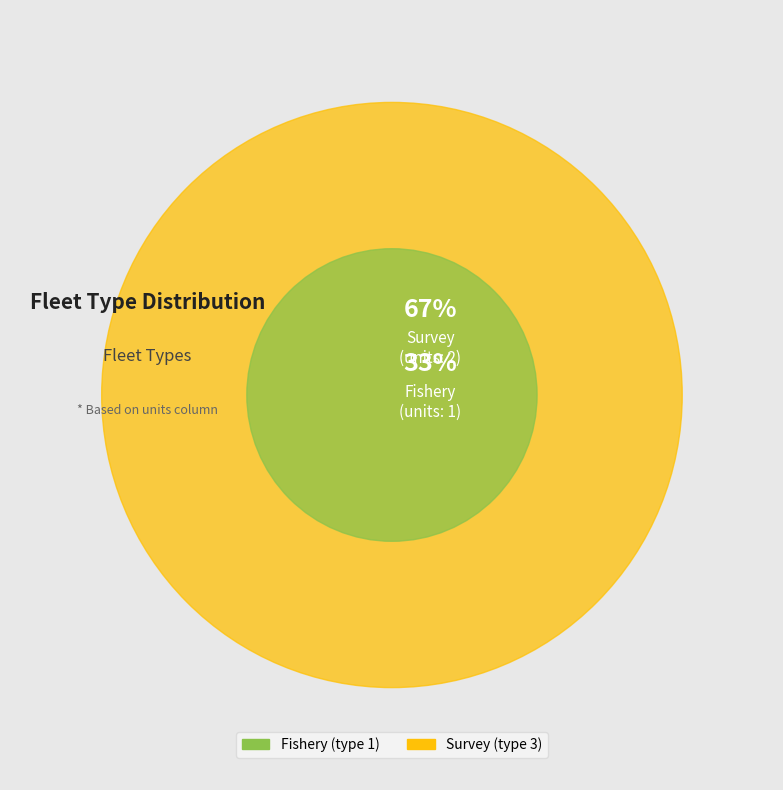

Do 1 and 3 together represent more than half of the pie?

Yes